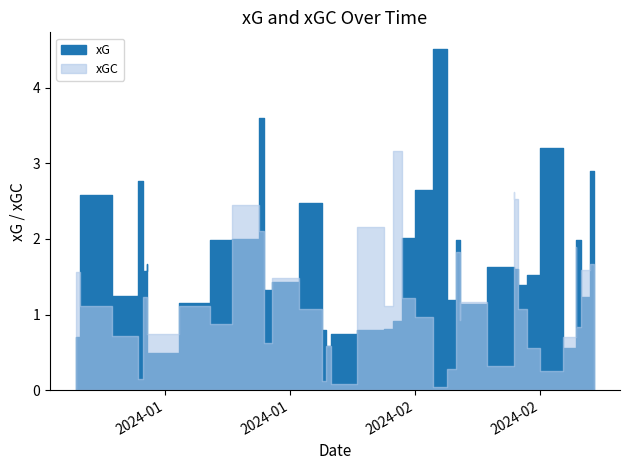

Where is xGC nearest to the value 1?

16